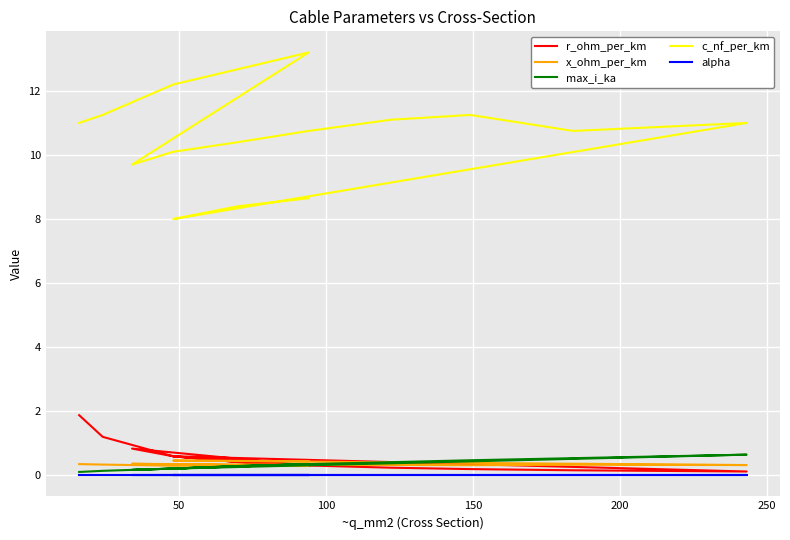

Which series has the largest total across all categories?

c_nf_per_km